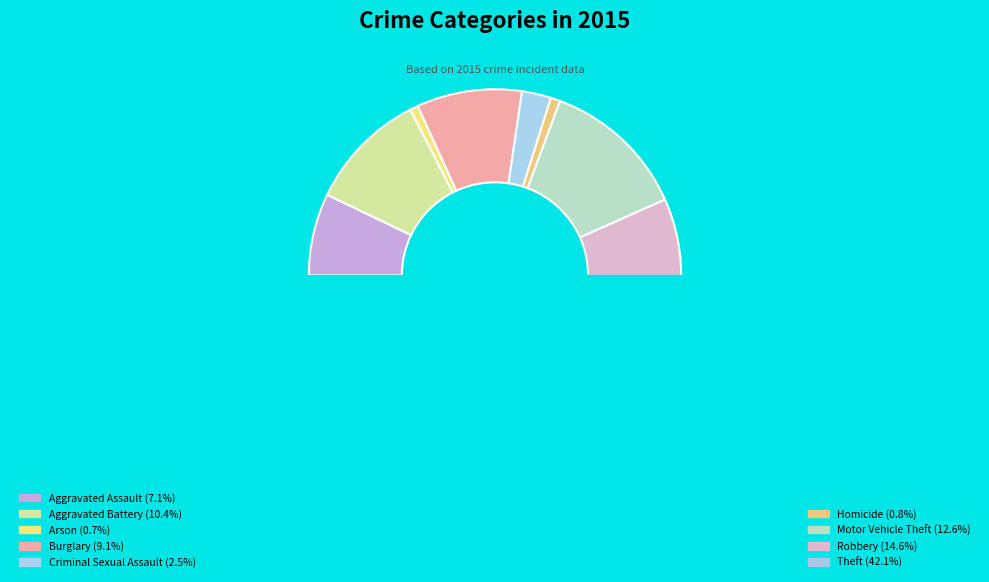

Count the number of slices in the pie.

9